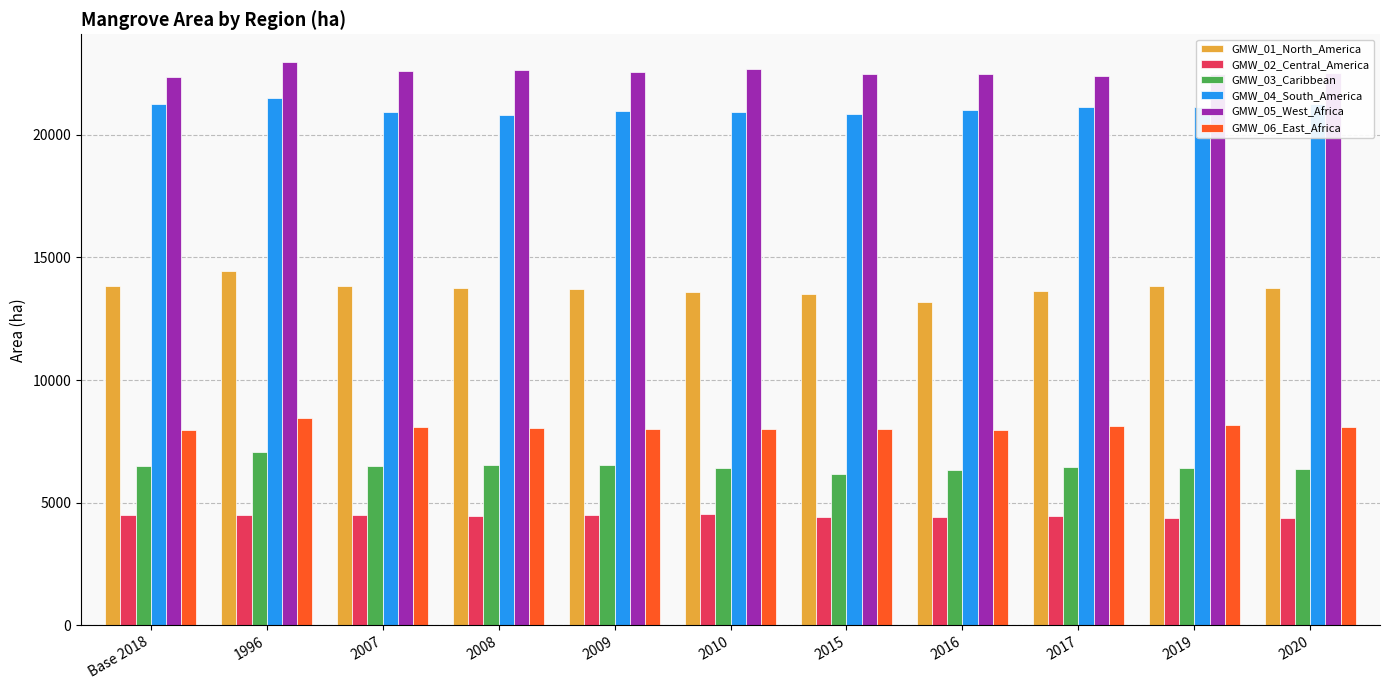

What is the difference between the maximum and second lowest values in the GMW_03_Caribbean series?

750.3